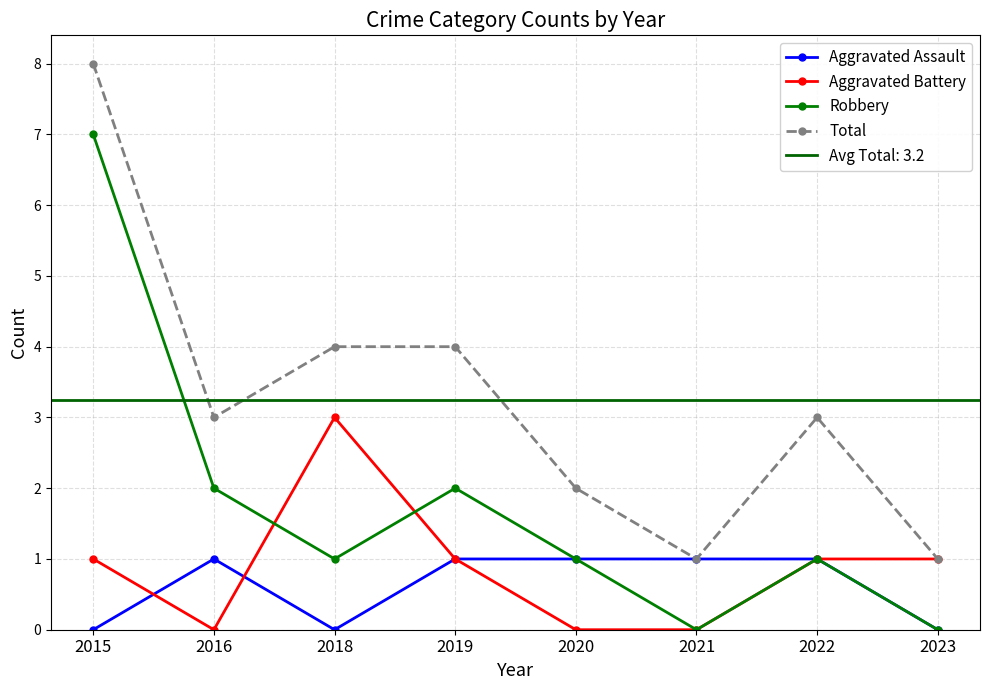

Which series has the widest spread of values?

Robbery